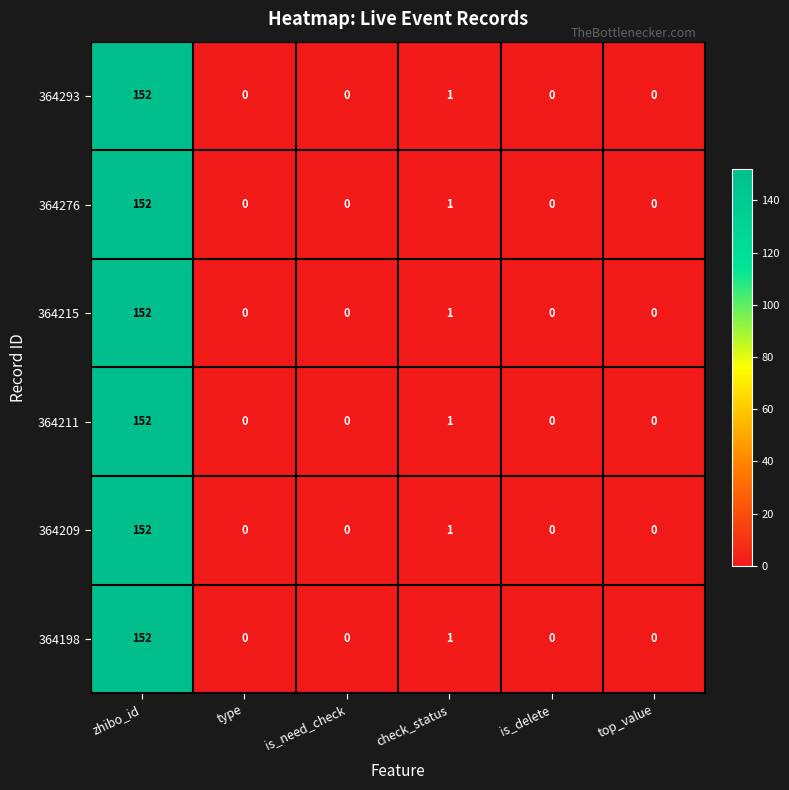

At which category is the sum across all series the highest?

zhibo_id